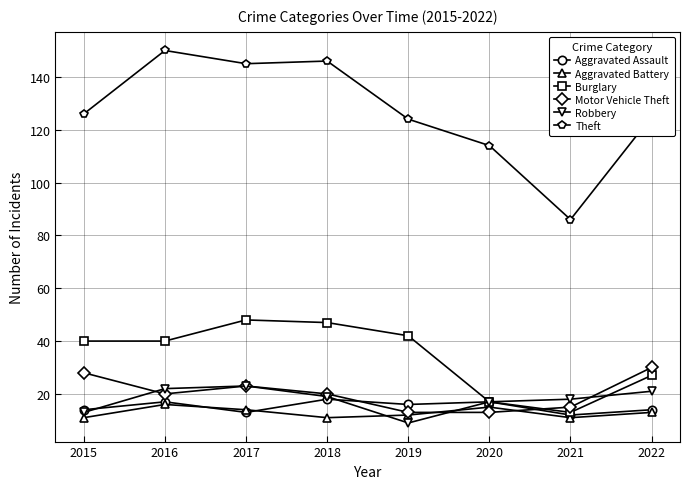

True or false: Aggravated Assault has a value of 18 at 2018.

True